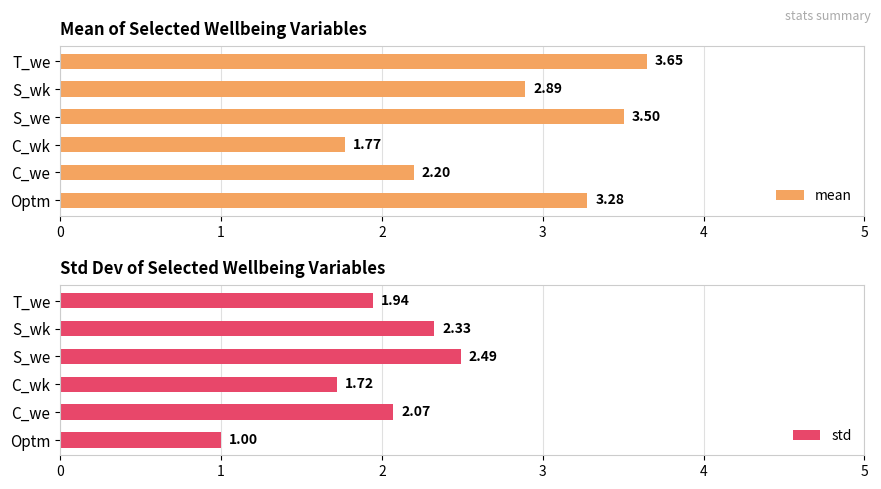

What is the difference between the mean values at T_we and Optm?

0.4